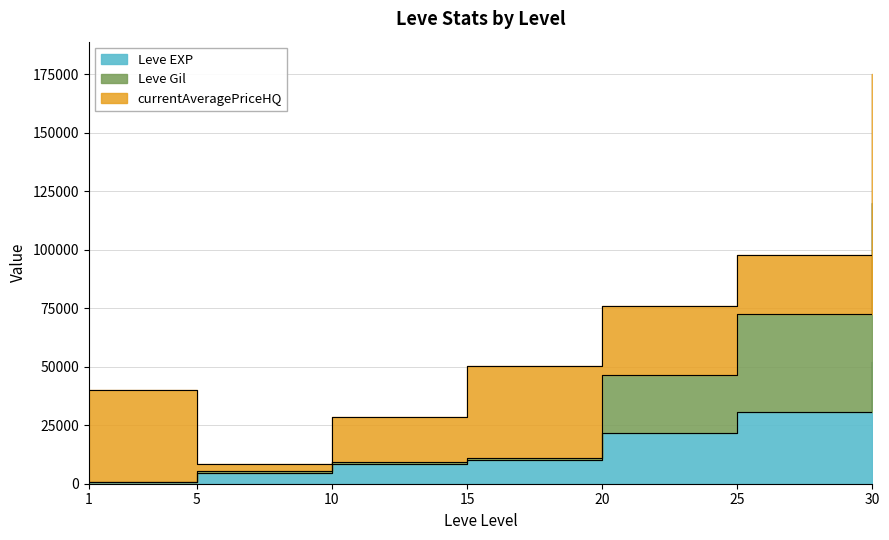

How many categories are shown in the chart?

7